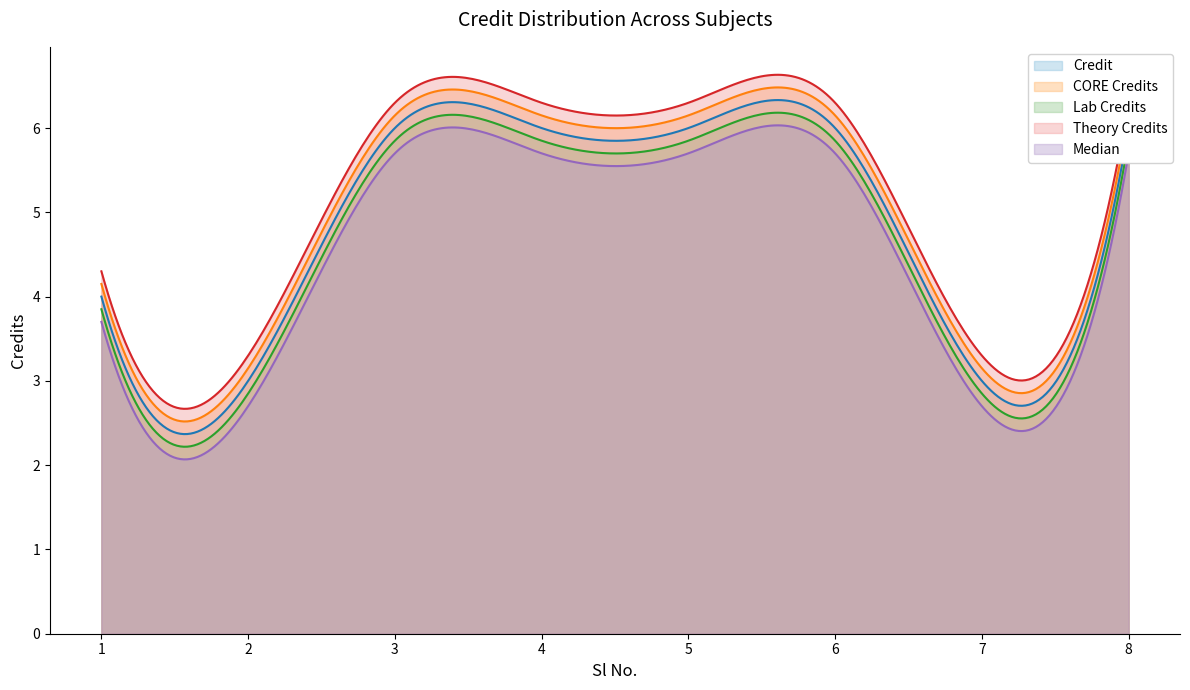

Is it true that the value at 1 is 2?

False